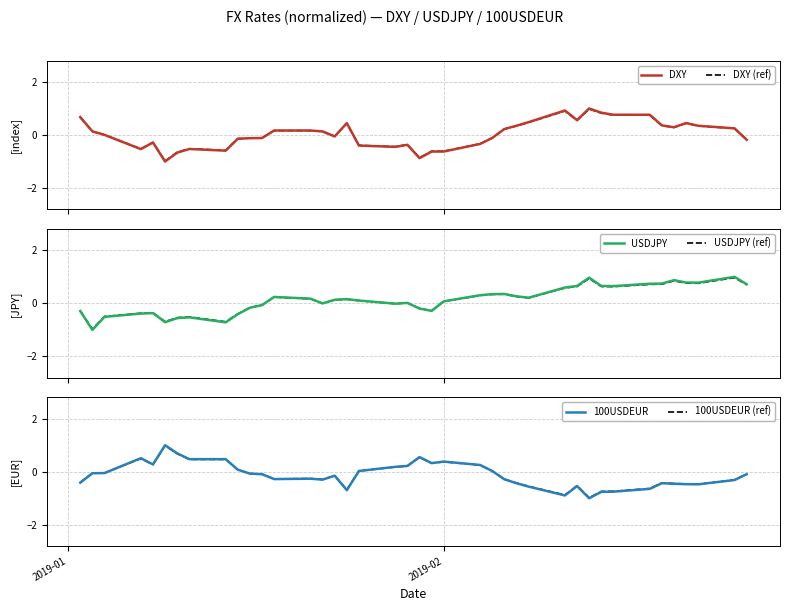

Rank the series by their maximum value, from lowest to highest.

USDJPY (ref), DXY (ref), 100USDEUR (ref), DXY, USDJPY, 100USDEUR